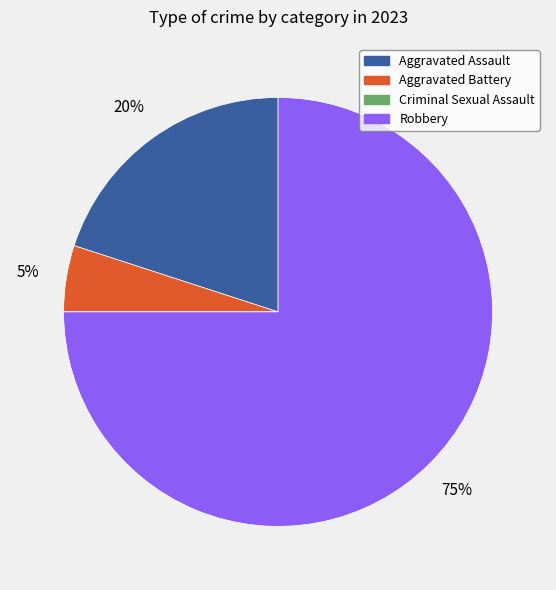

To the nearest percent, what is the average slice percentage?

25%